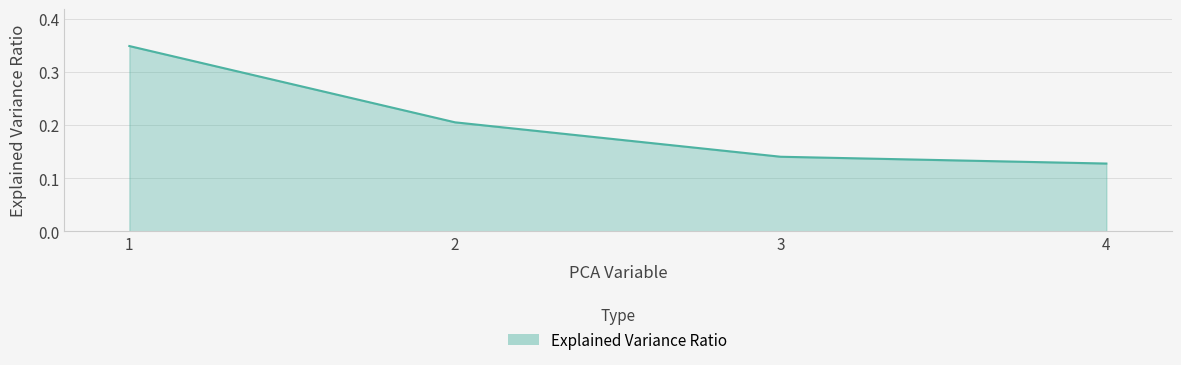

List the labels in order of value, smallest first.

4, 3, 2, 1